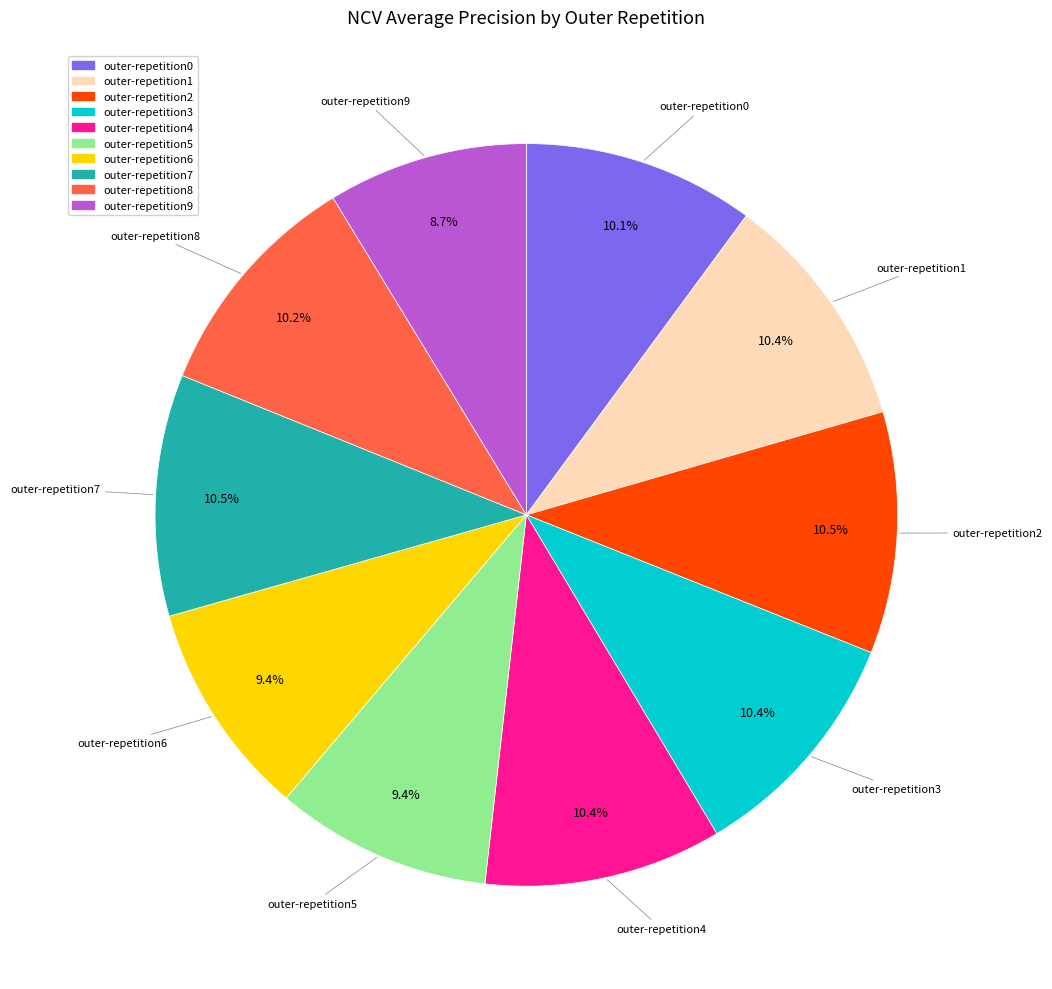

Is there a majority slice in this chart?

No